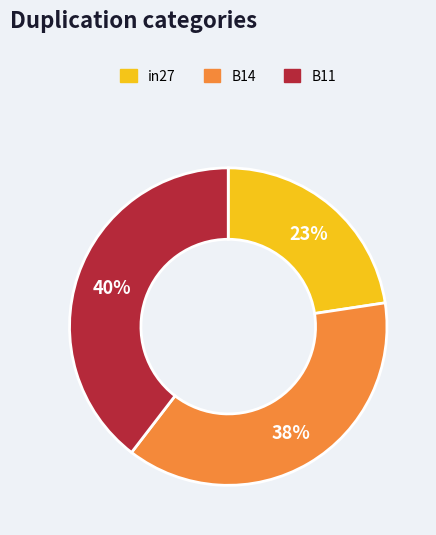

What percentage is the B14 slice, to the nearest percent?

38%